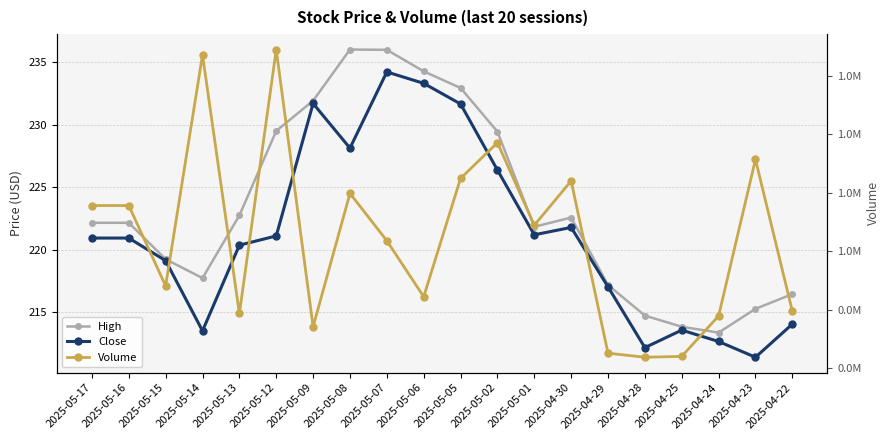

What is the average value of the High series?

223.5